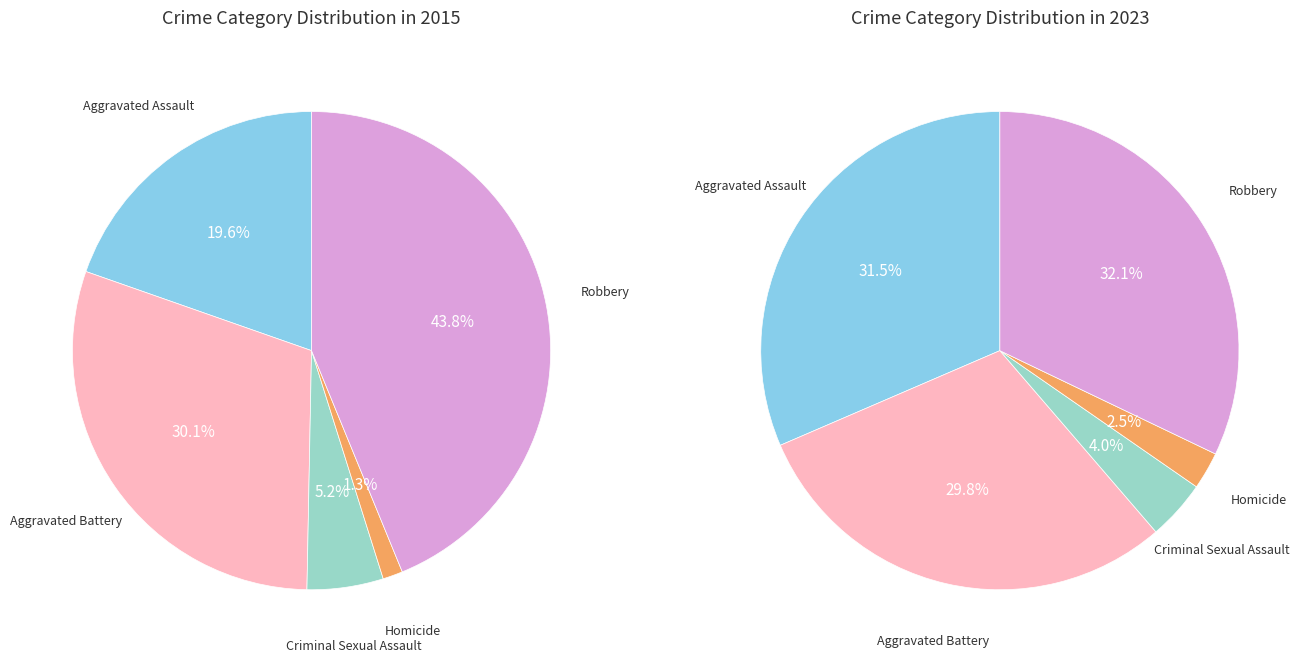

Which slice is the largest?

Robbery